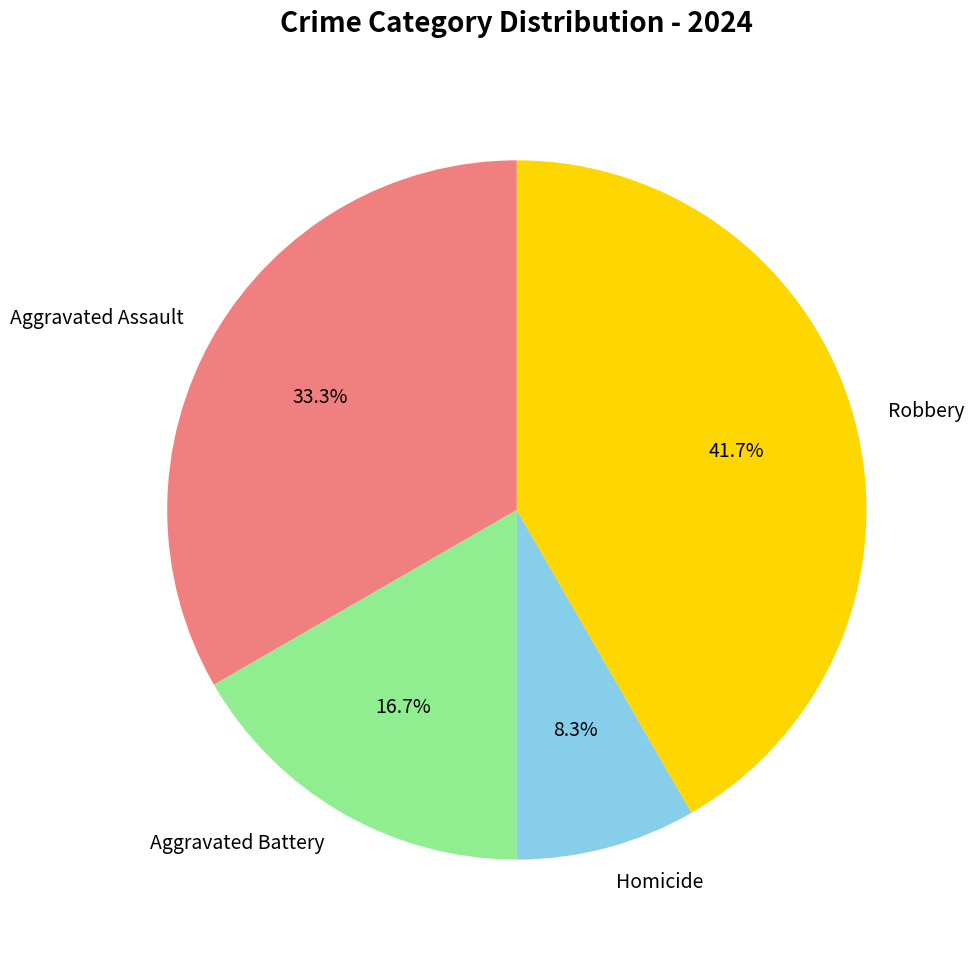

Count the number of slices in the pie.

4